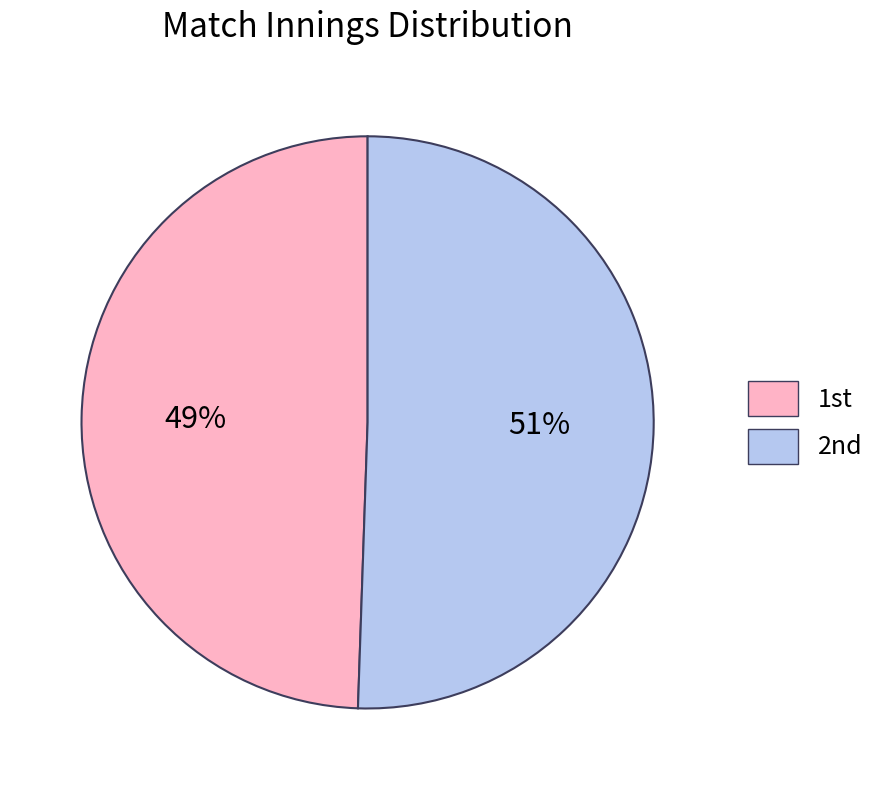

Which slice represents more than half of the pie?

2nd